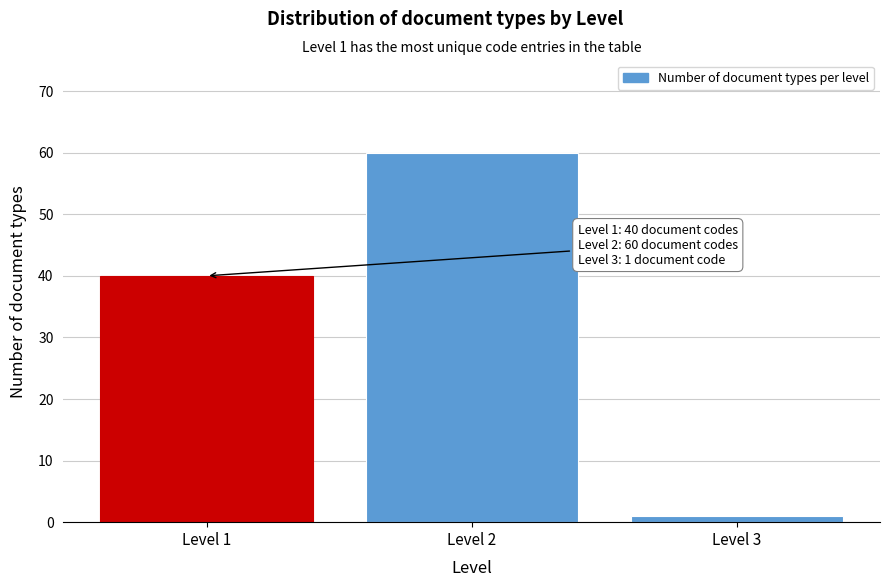

Reading left to right, extract all data points from this chart.

40	60	1